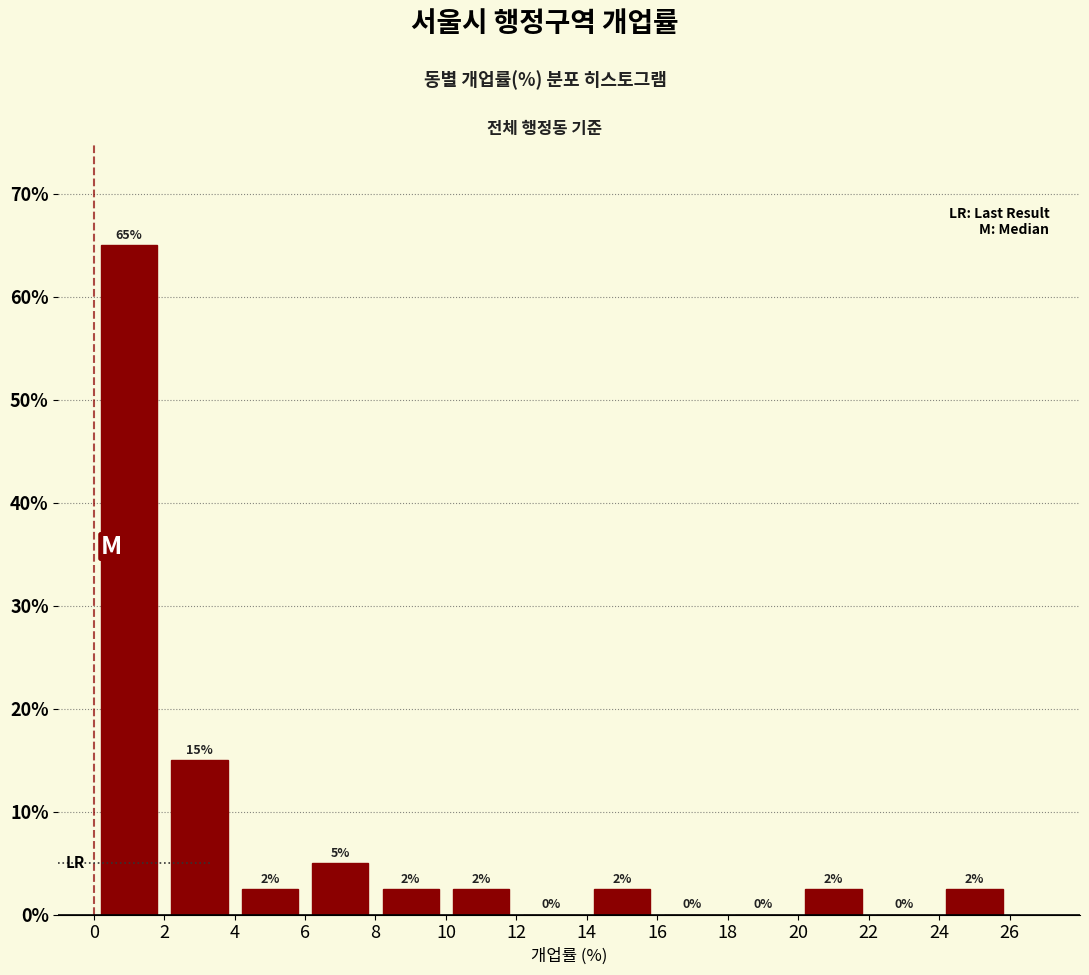

Over which range of the x-axis is the bar tallest?

0 to 2